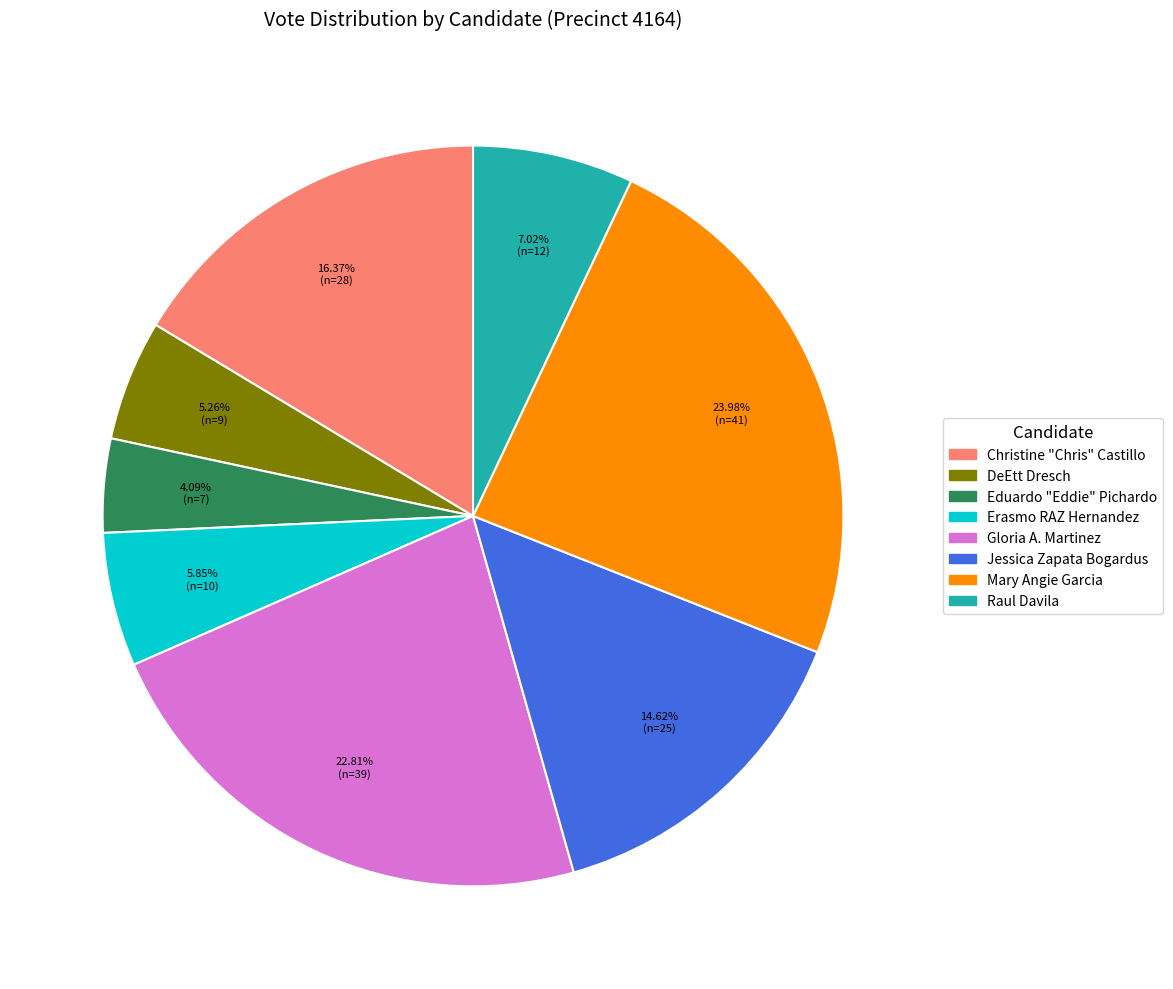

Count the number of slices in the pie.

8